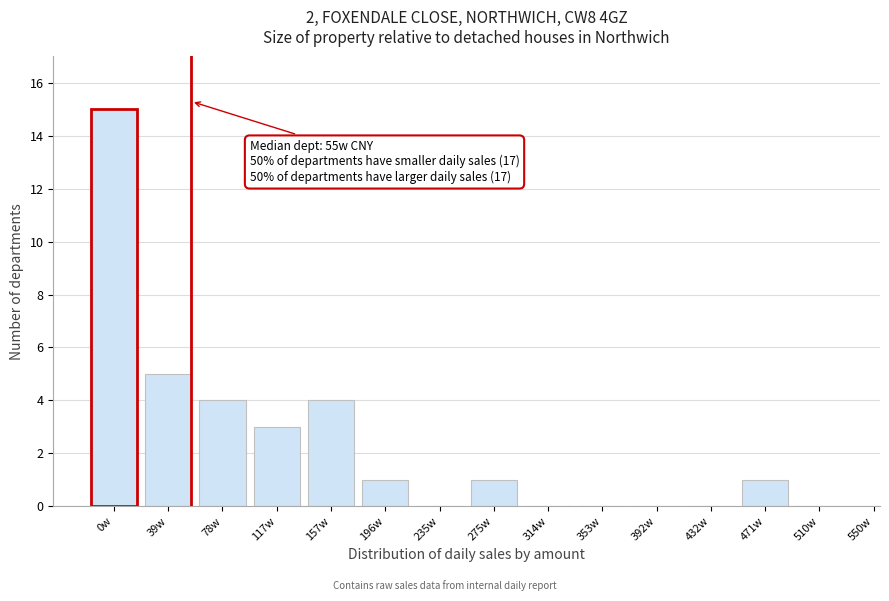

Reading left to right, extract all data points from this chart.

0w=15	39w=5	78w=4	117w=3	157w=4	196w=1	235w=0	275w=1	314w=0	353w=0	392w=0	432w=0	471w=1	510w=0